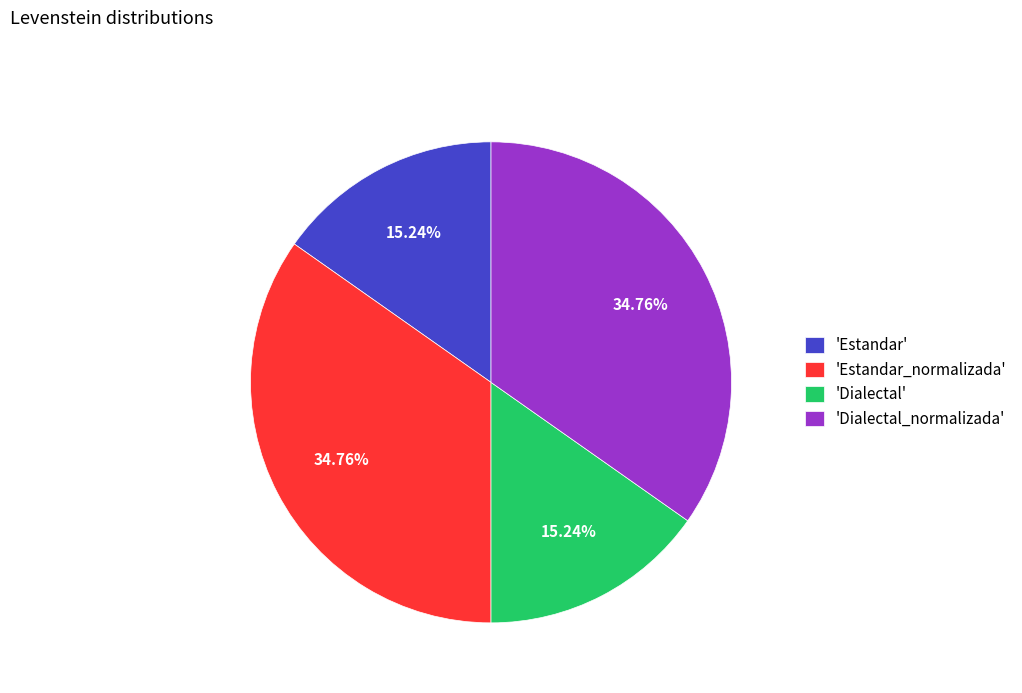

How many slices are in this pie chart?

4